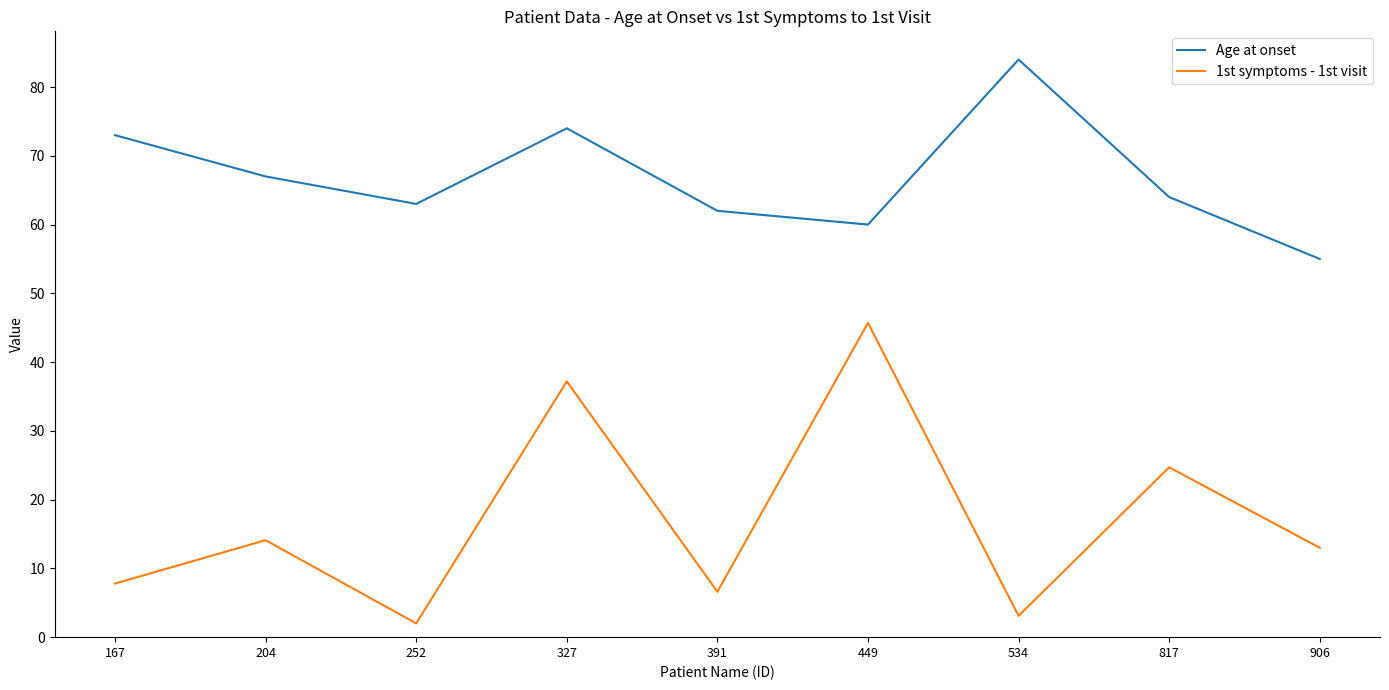

True or false: Age at onset and 1st symptoms - 1st visit cross at least once.

False